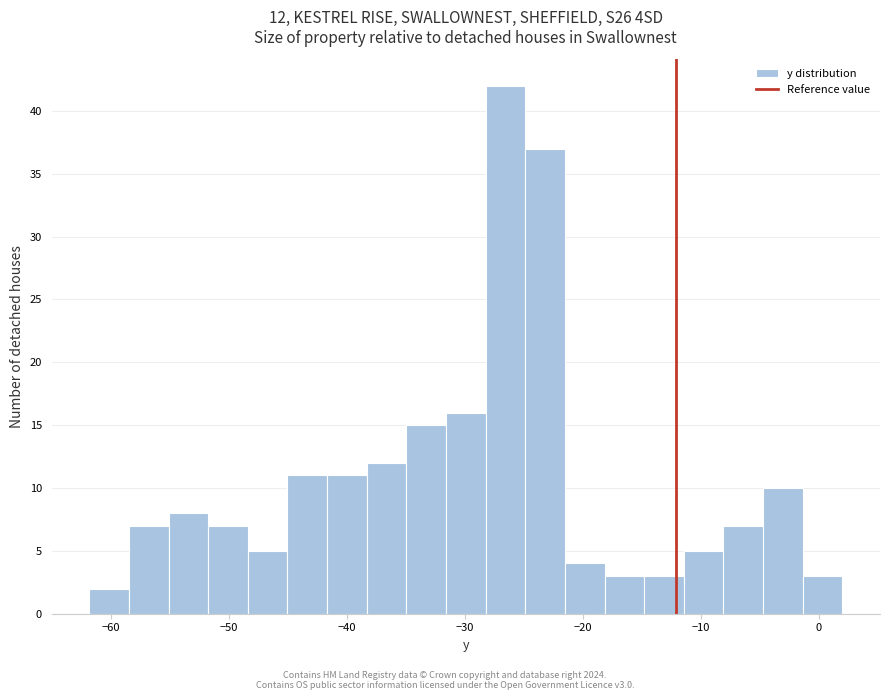

Read against the x-axis, roughly where is the centre of the tallest bar?

-27